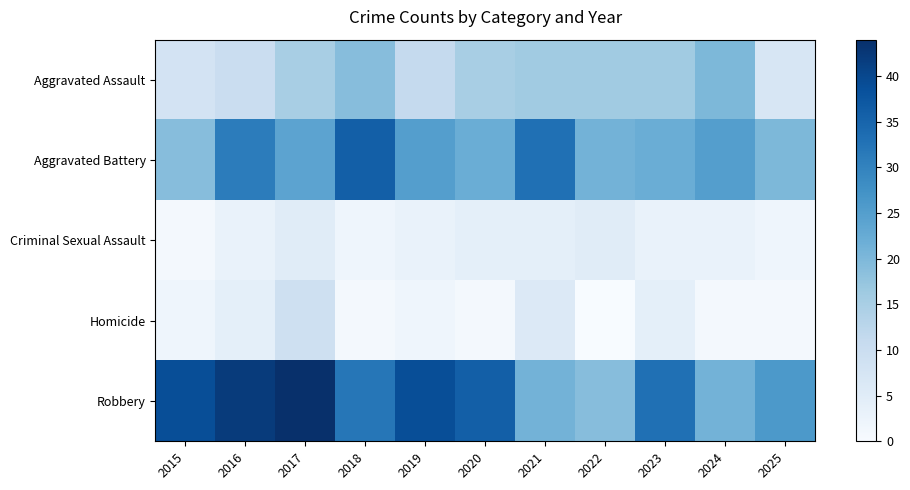

Which series has the largest range (max minus min)?

Robbery